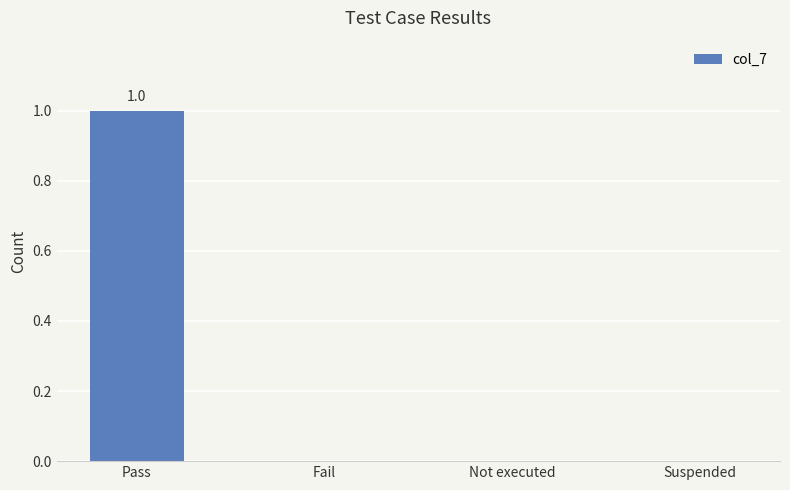

Are the bars horizontal?

No